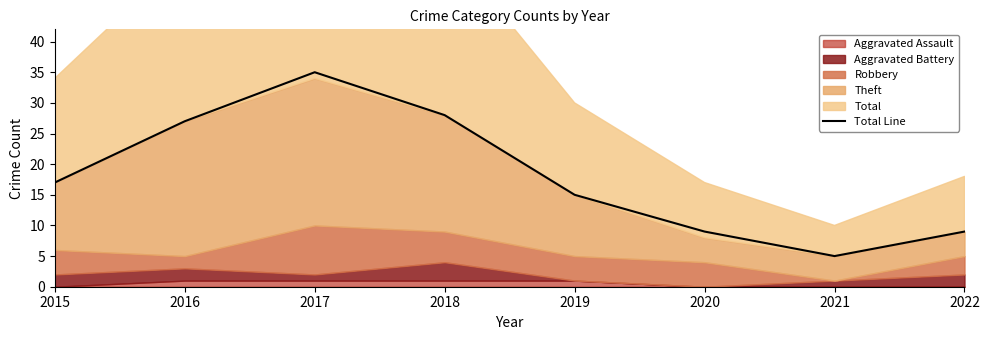

The chart shows a value of 42 at 2016. True or false?

False